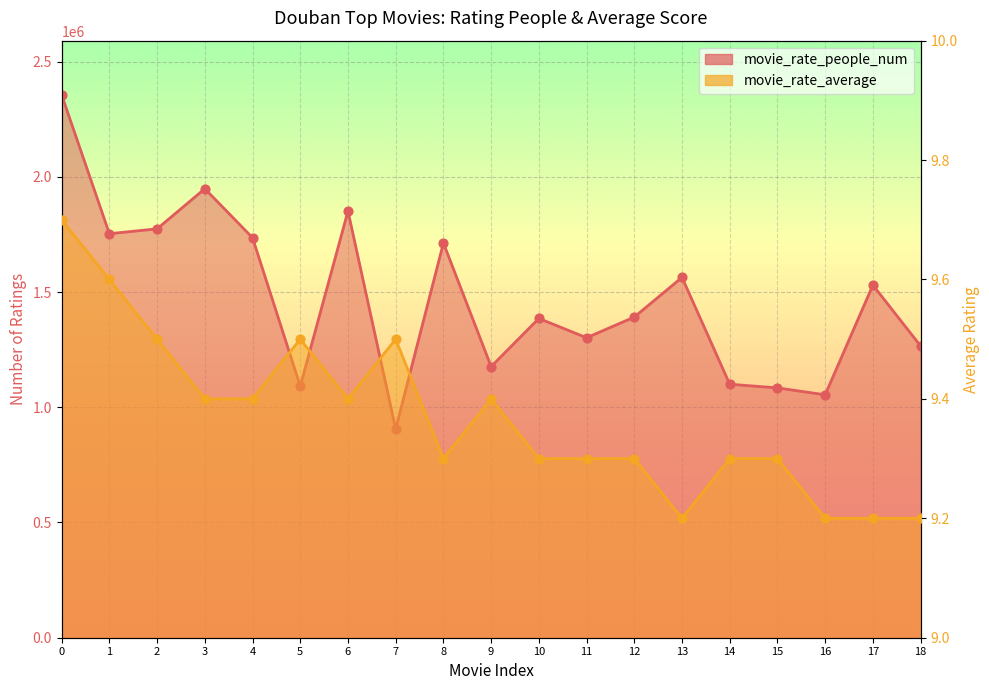

Which series reaches the minimum Y coordinate?

movie_rate_average